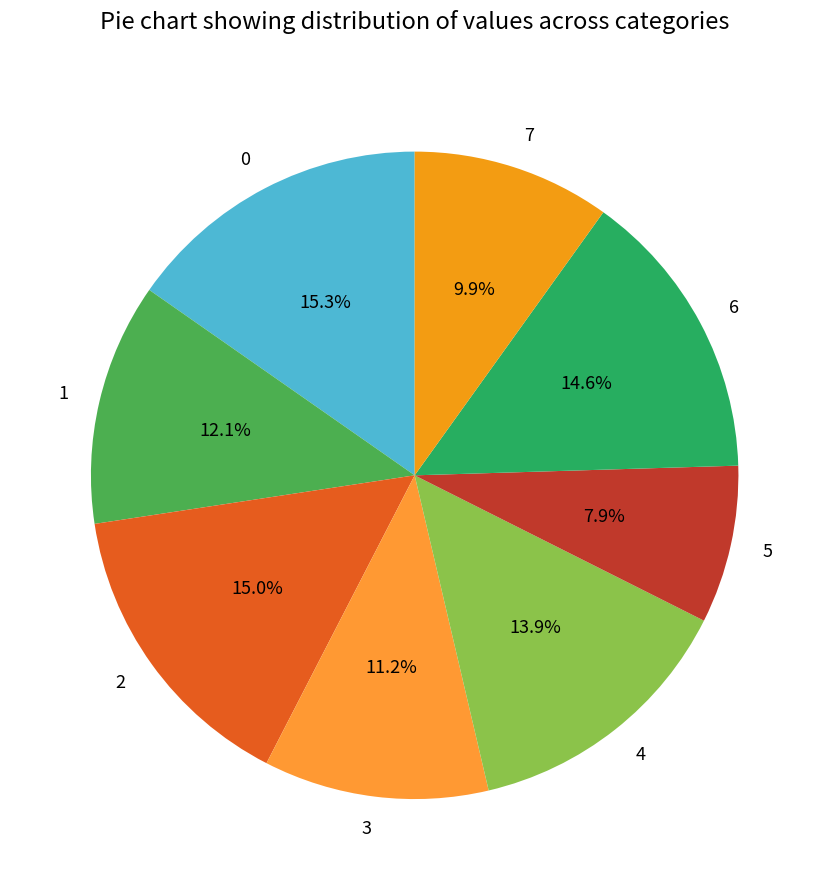

What percentage is the 6 slice, to the nearest percent?

15%